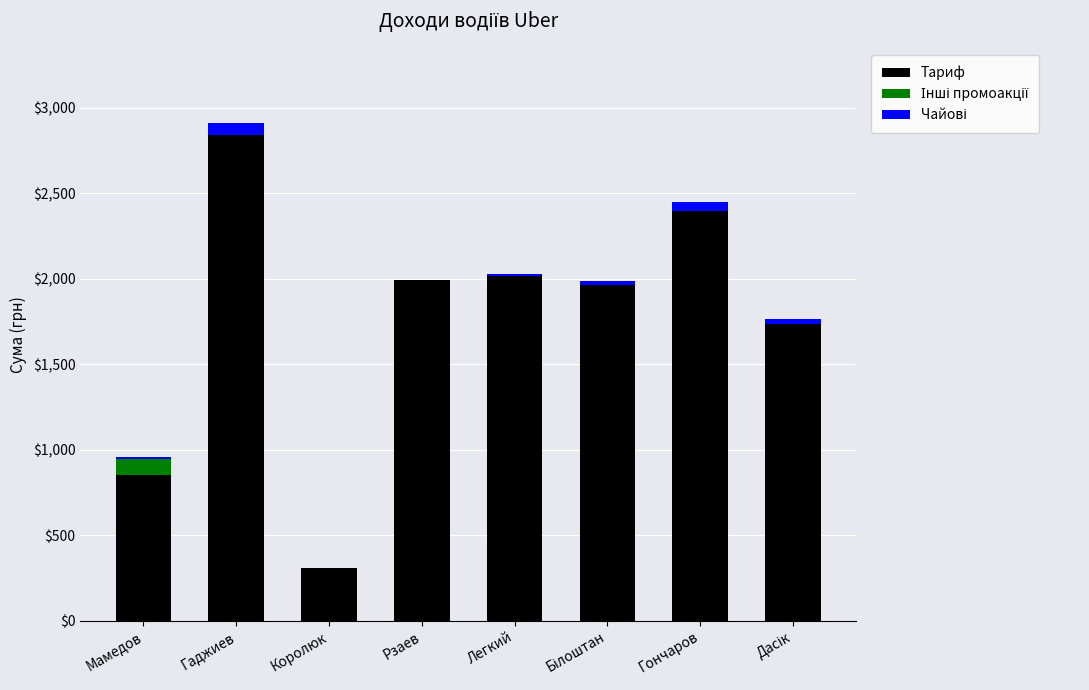

At which category is the sum across all series the highest?

Гаджиев